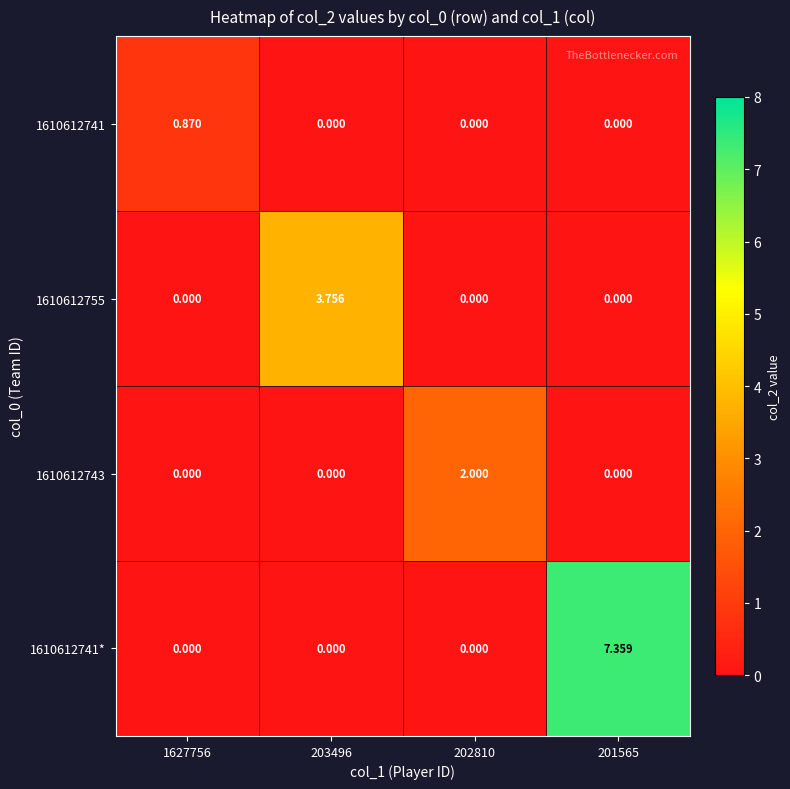

List the series in order of their peak value, lowest first.

1610612741, 1610612743, 1610612755, 1610612741*